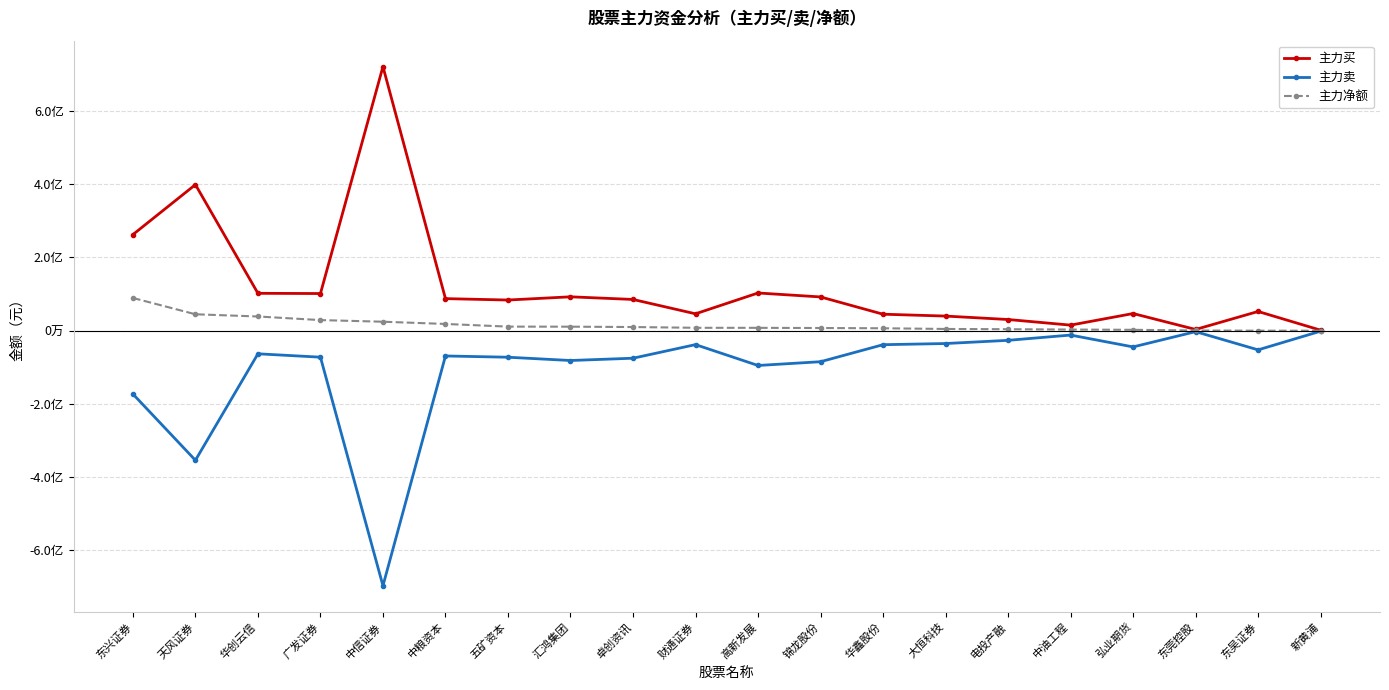

Rank the series by their average value, from lowest to highest.

主力卖, 主力净额, 主力买